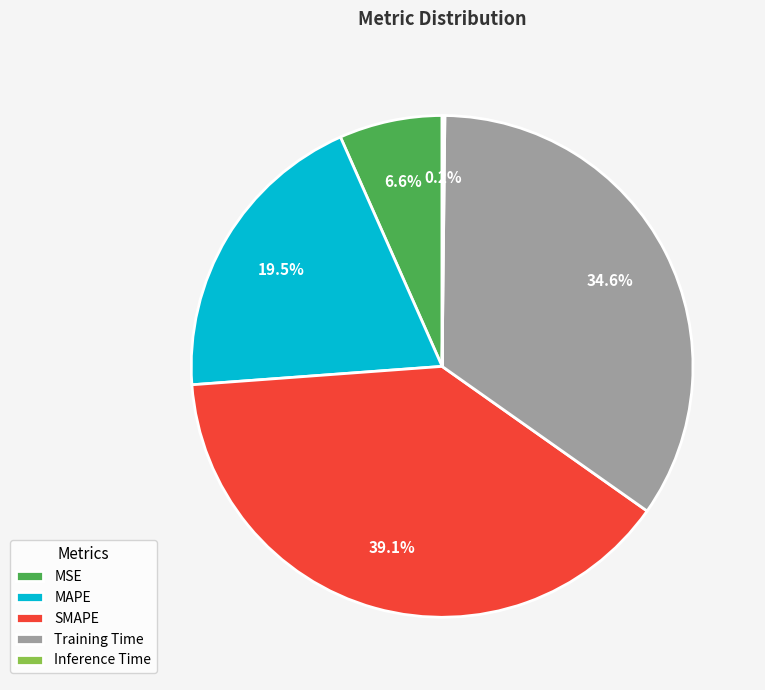

Does Training Time account for over 50% of the chart?

No